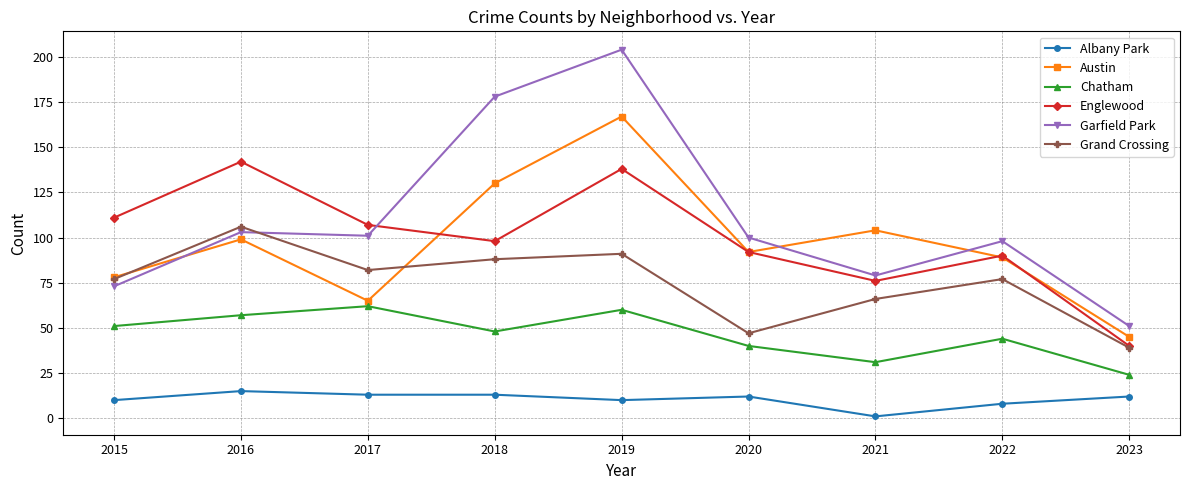

What is the sum of the Englewood values at 2015 and 2018?

209